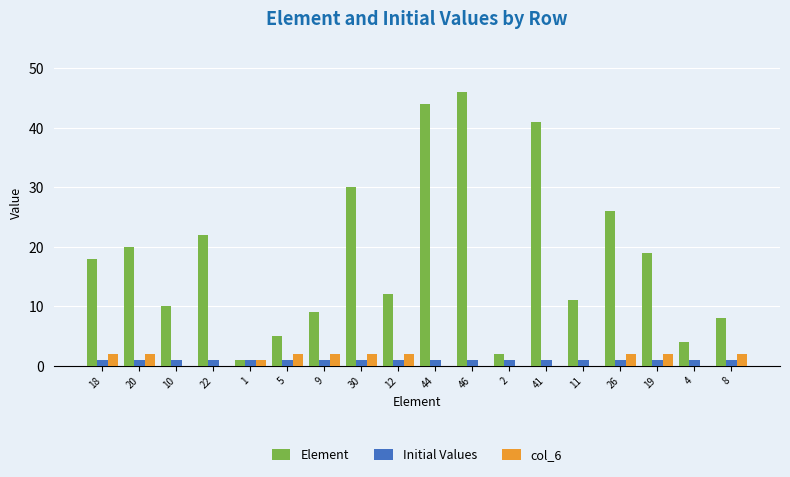

Reading left to right, extract all data points from this chart.

Element: 18	20	10	22	1	5	9	30	12	44	46	2	41	11	26	19	4	8
Initial Values: 1	1	1	1	1	1	1	1	1	1	1	1	1	1	1	1	1	1
col_6: 2	2	0	0	1	2	2	2	2	0	0	0	0	0	2	2	0	2